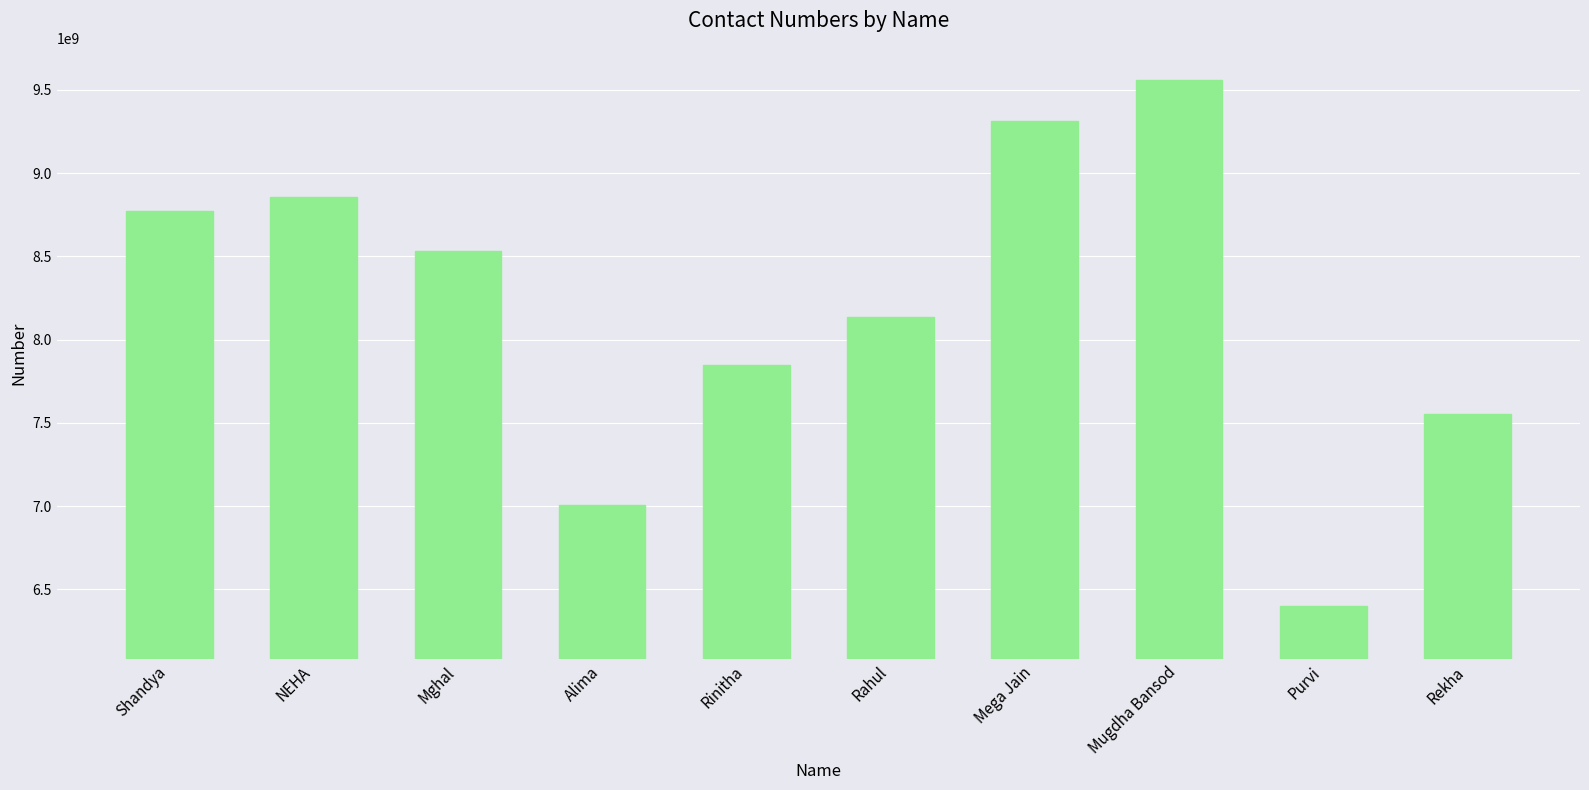

What position from the right is Shandya?

10